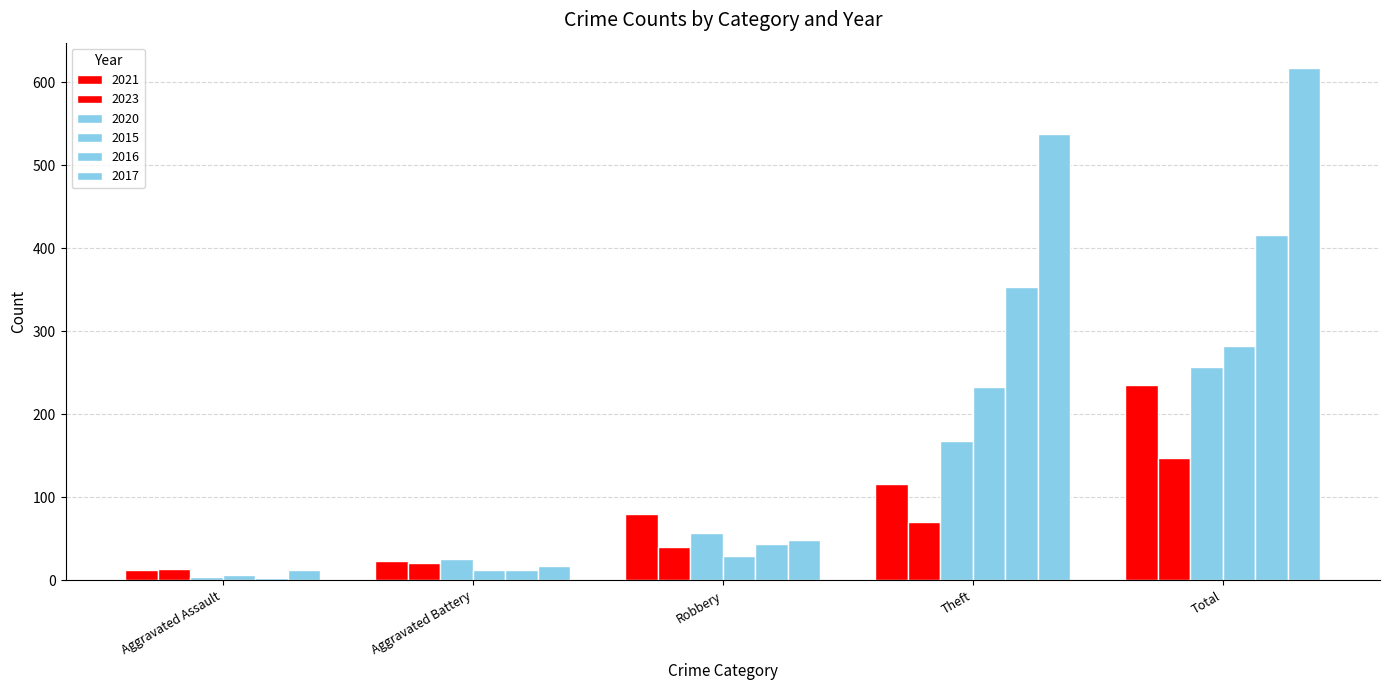

What is the difference between the second highest and minimum values in the 2020 series?

164